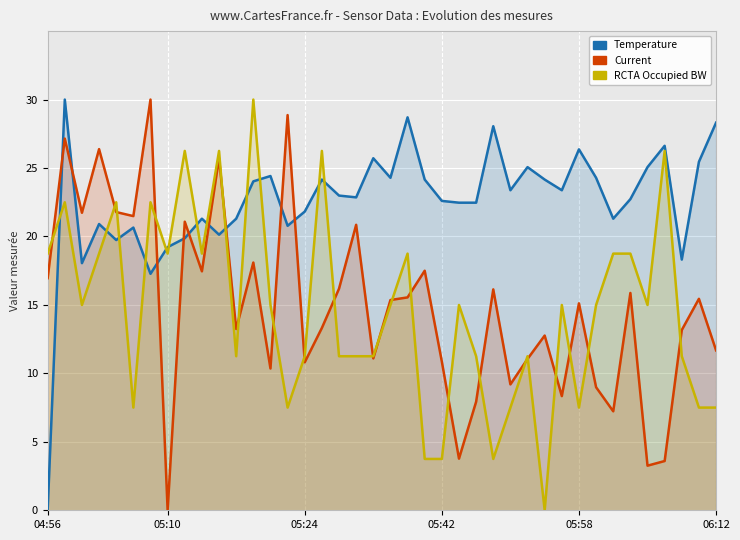

Rank the series by their maximum value, from lowest to highest.

Temperature, Current, RCTA Occupied BW